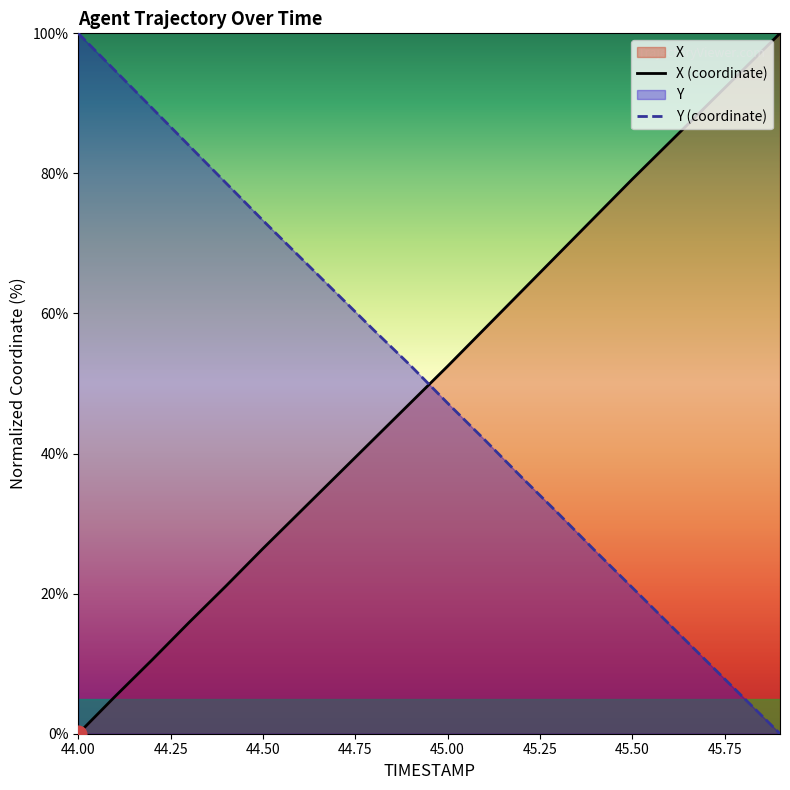

Read the Y value at 44.7.

62.8